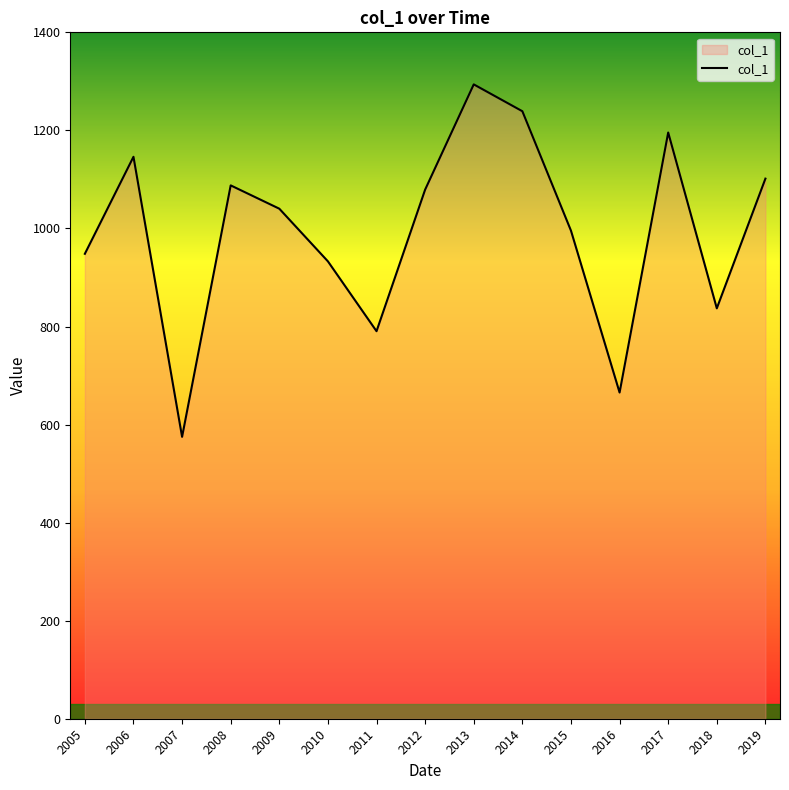

What is the sum of the values at 2013 and 2006?

2440.0